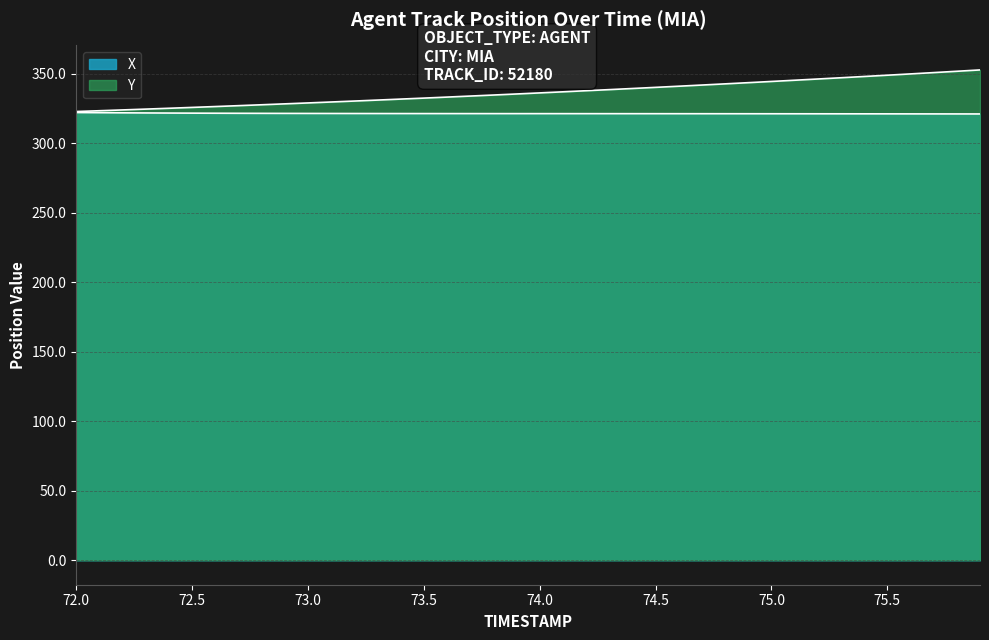

The value of Y at 72.3 is 324.7. True or false?

True